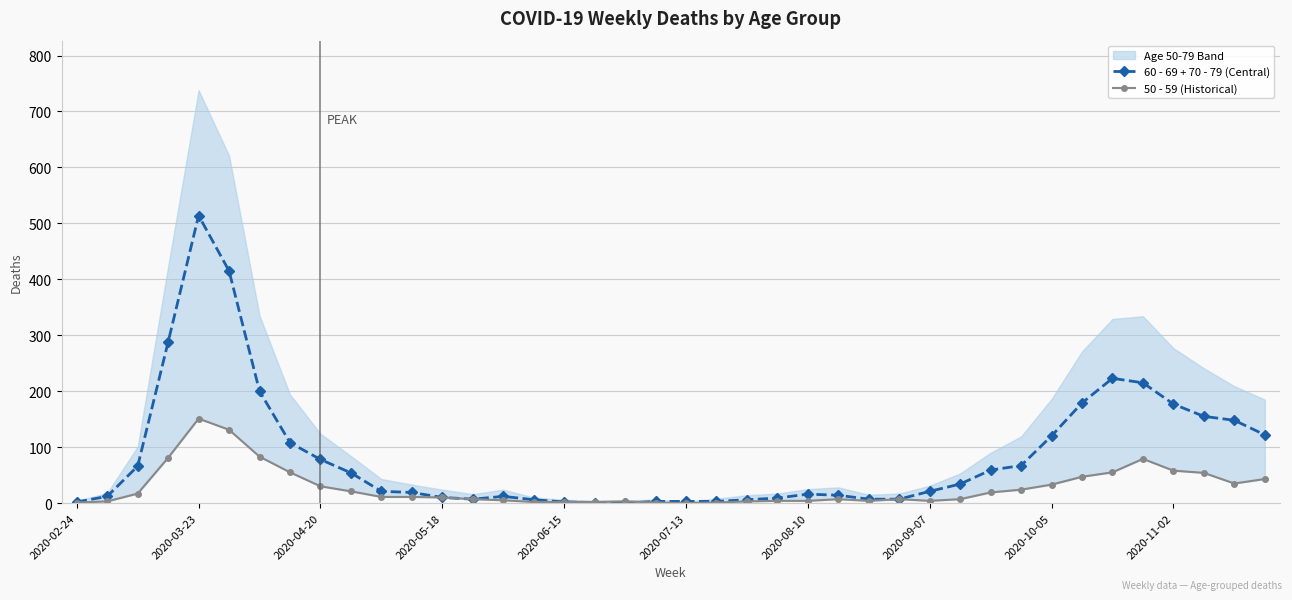

How many interior local valleys does the 60 - 69 + 70 - 79 (Central) series have?

2